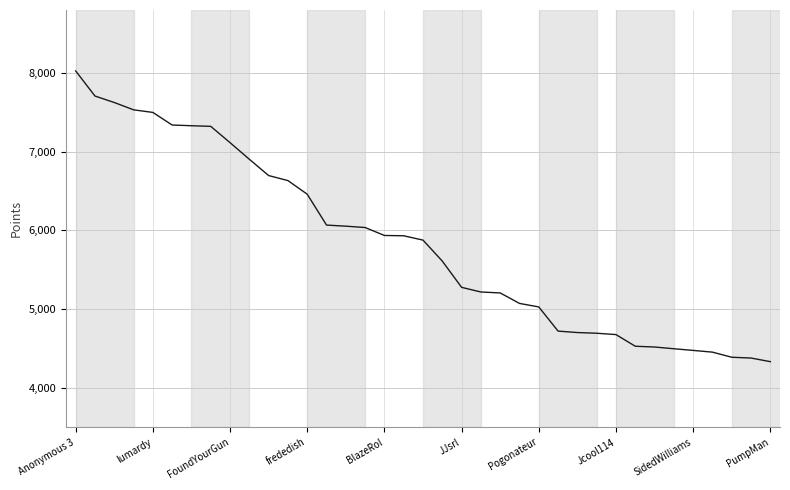

What is the minimum value shown in the chart?

4333